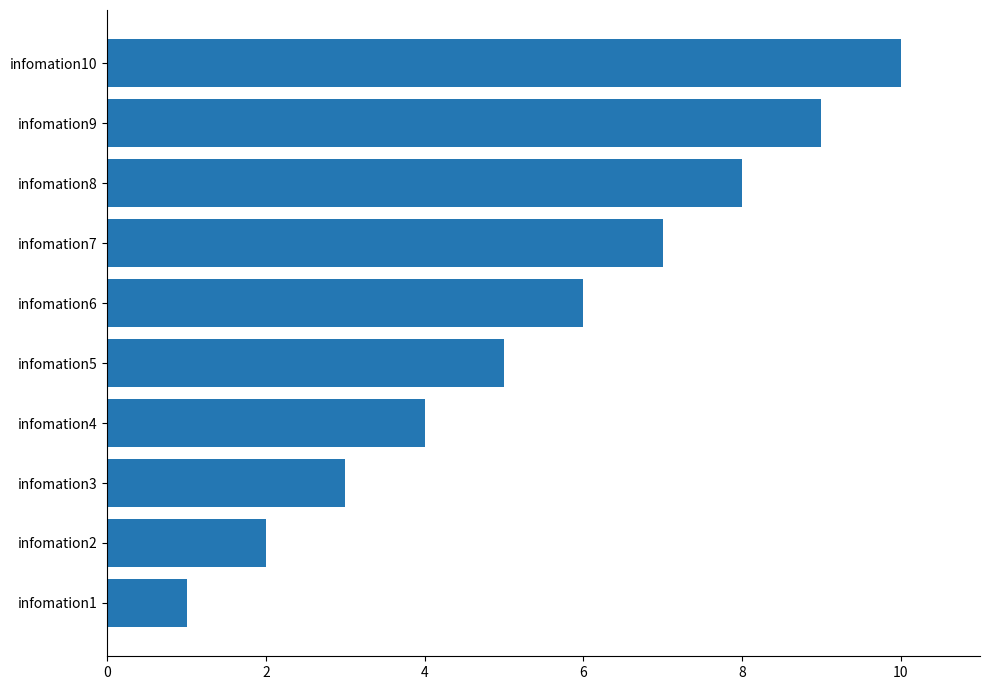

Are the bars horizontal?

Yes